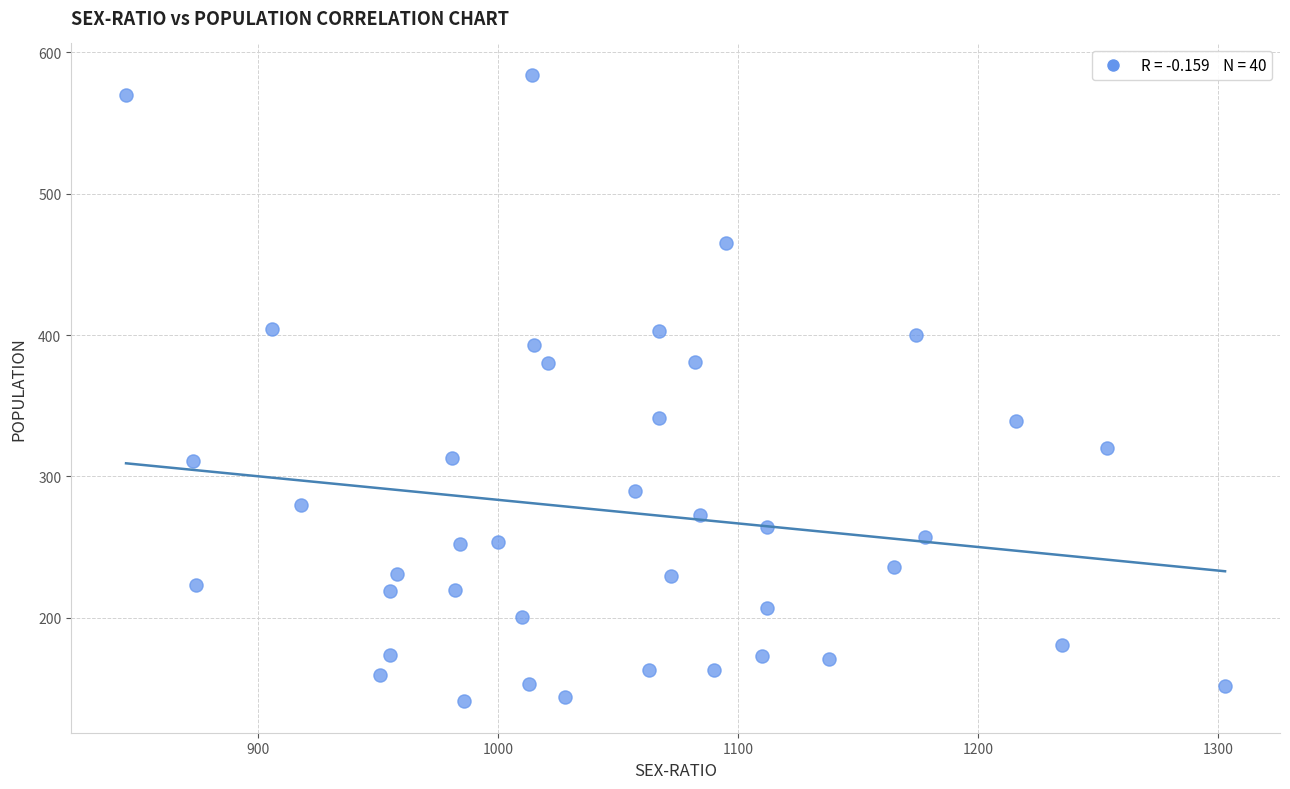

What is the range of Y values (max minus min)?

443